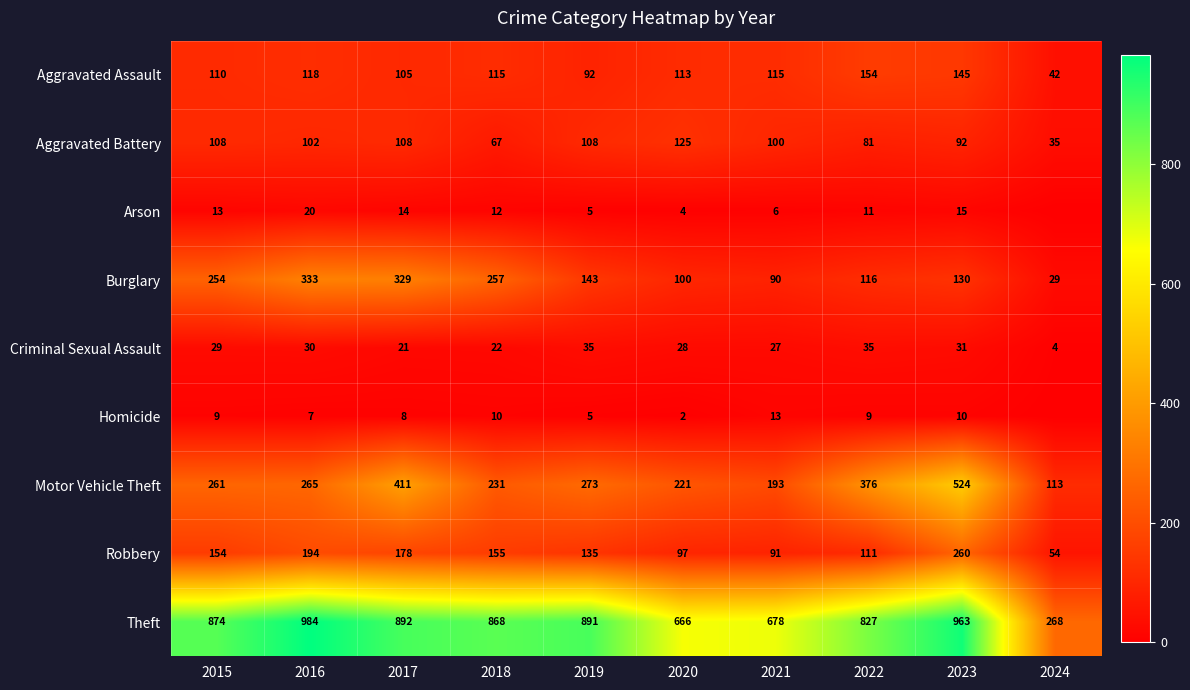

At which category is the sum across all series the highest?

2023